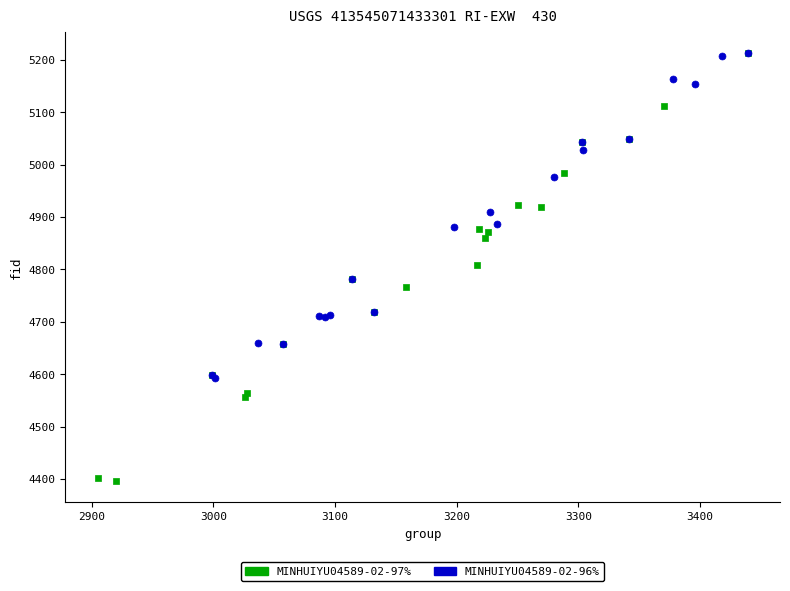

Which series has the widest spread of Y values?

MINHUIYU04589-02-97%